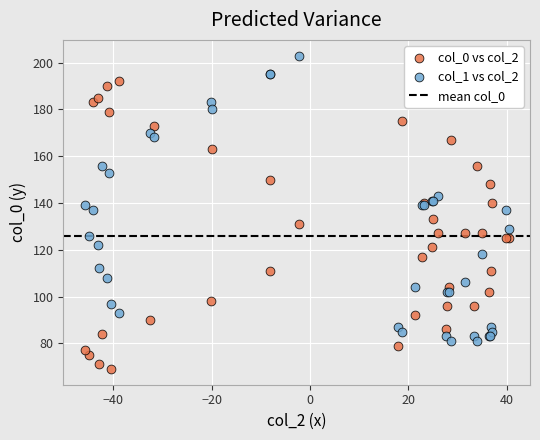

Which series reaches the minimum Y coordinate?

col_0 vs col_2